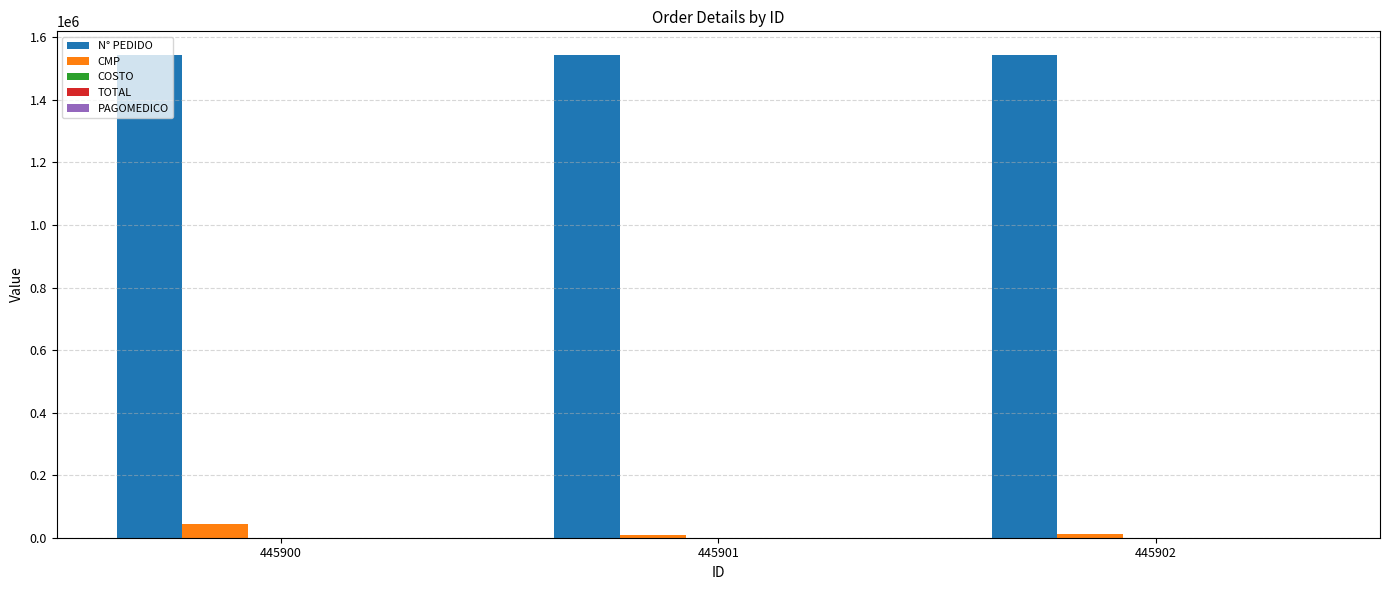

Which series has the largest range (max minus min)?

CMP